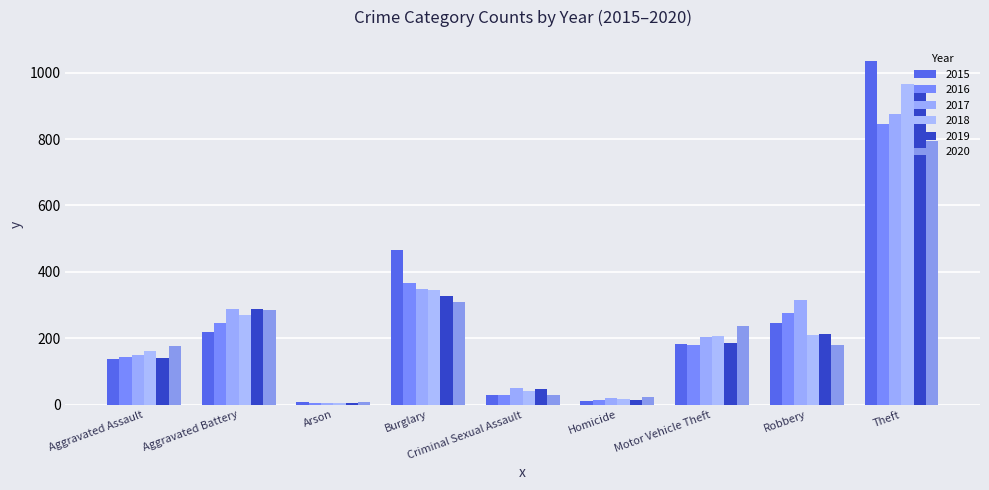

Reading left to right, extract all data points from this chart.

2015: 138	219	8	466	30	13	184	247	1034
2016: 144	247	5	368	31	16	180	276	846
2017: 151	290	6	348	50	20	204	316	874
2018: 163	270	5	346	43	17	208	211	965
2019: 140	288	7	329	49	15	186	214	961
2020: 178	286	8	309	31	23	236	180	795